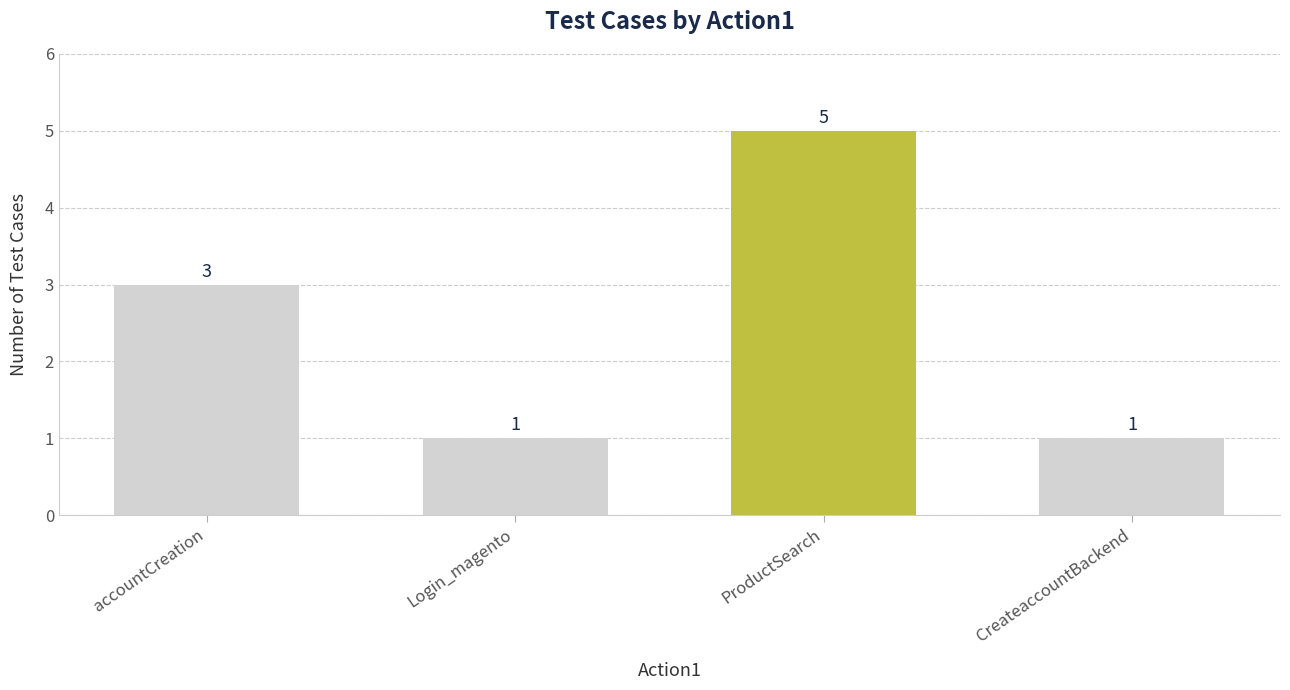

How many data points are less than 3?

2